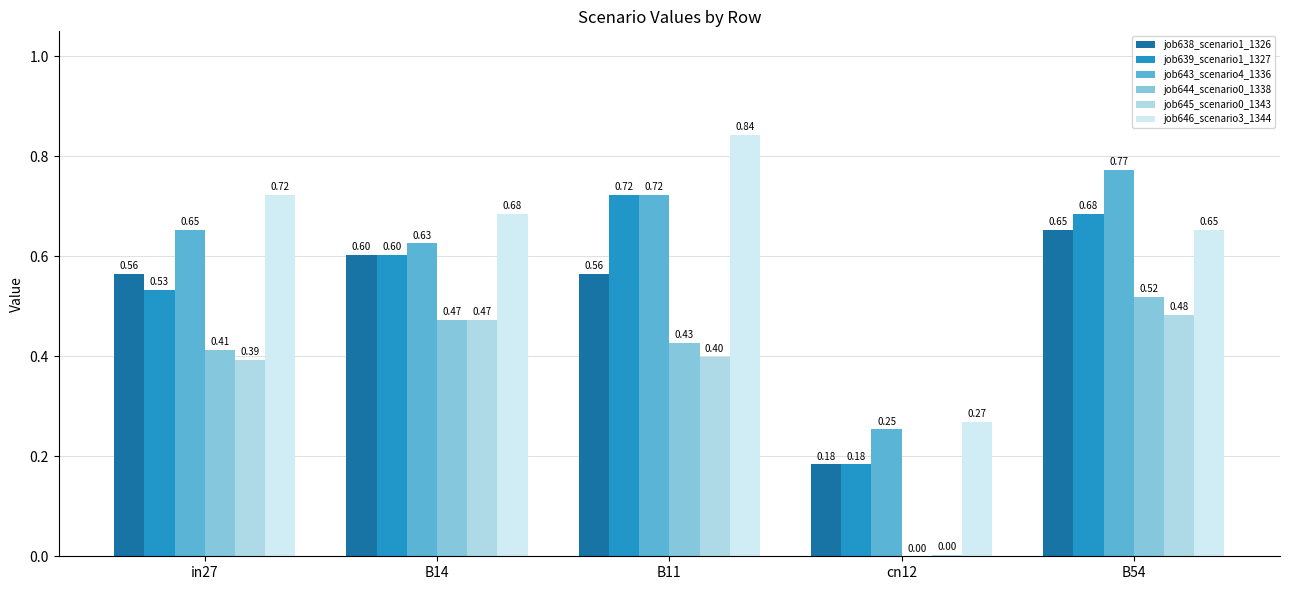

How many data points does each series have?

5